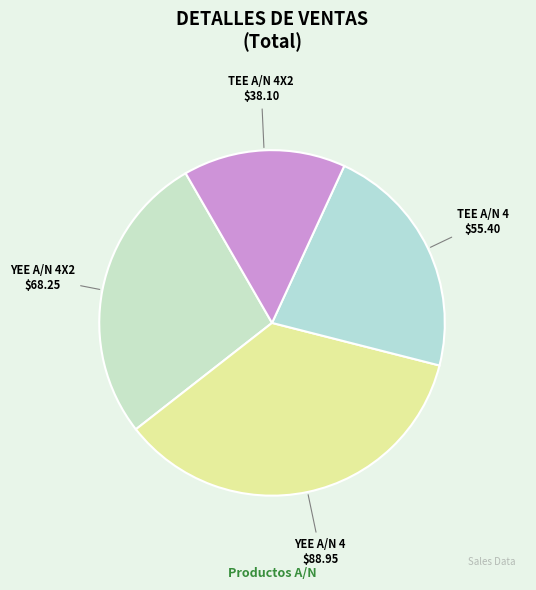

The TEE A/N 4 slice represents 8% of the pie. True or false?

False